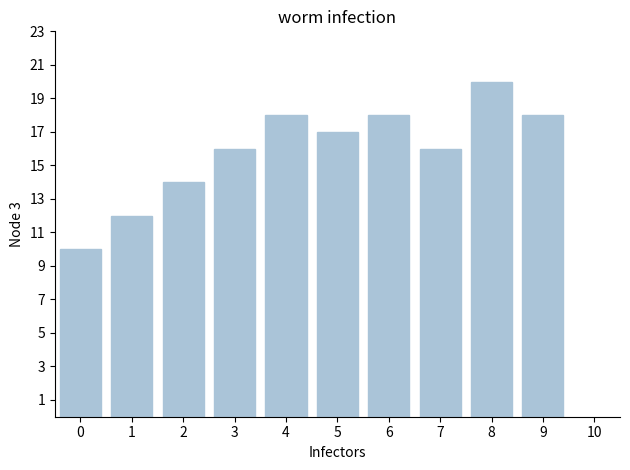

Reading right to left, list all the values displayed in this chart.

9=18	8=20	7=16	6=18	5=17	4=18	3=16	2=14	1=12	0=10